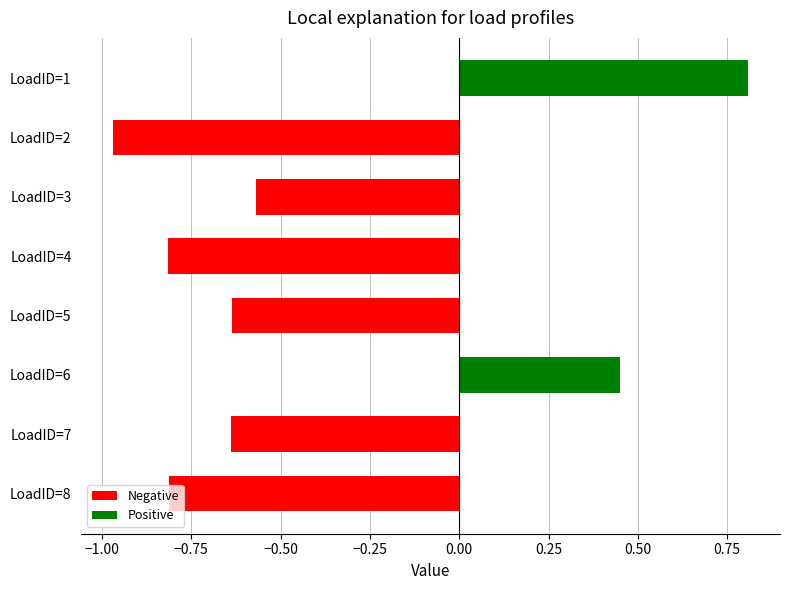

True or false: the data shows -1.2 at LoadID=8.

False